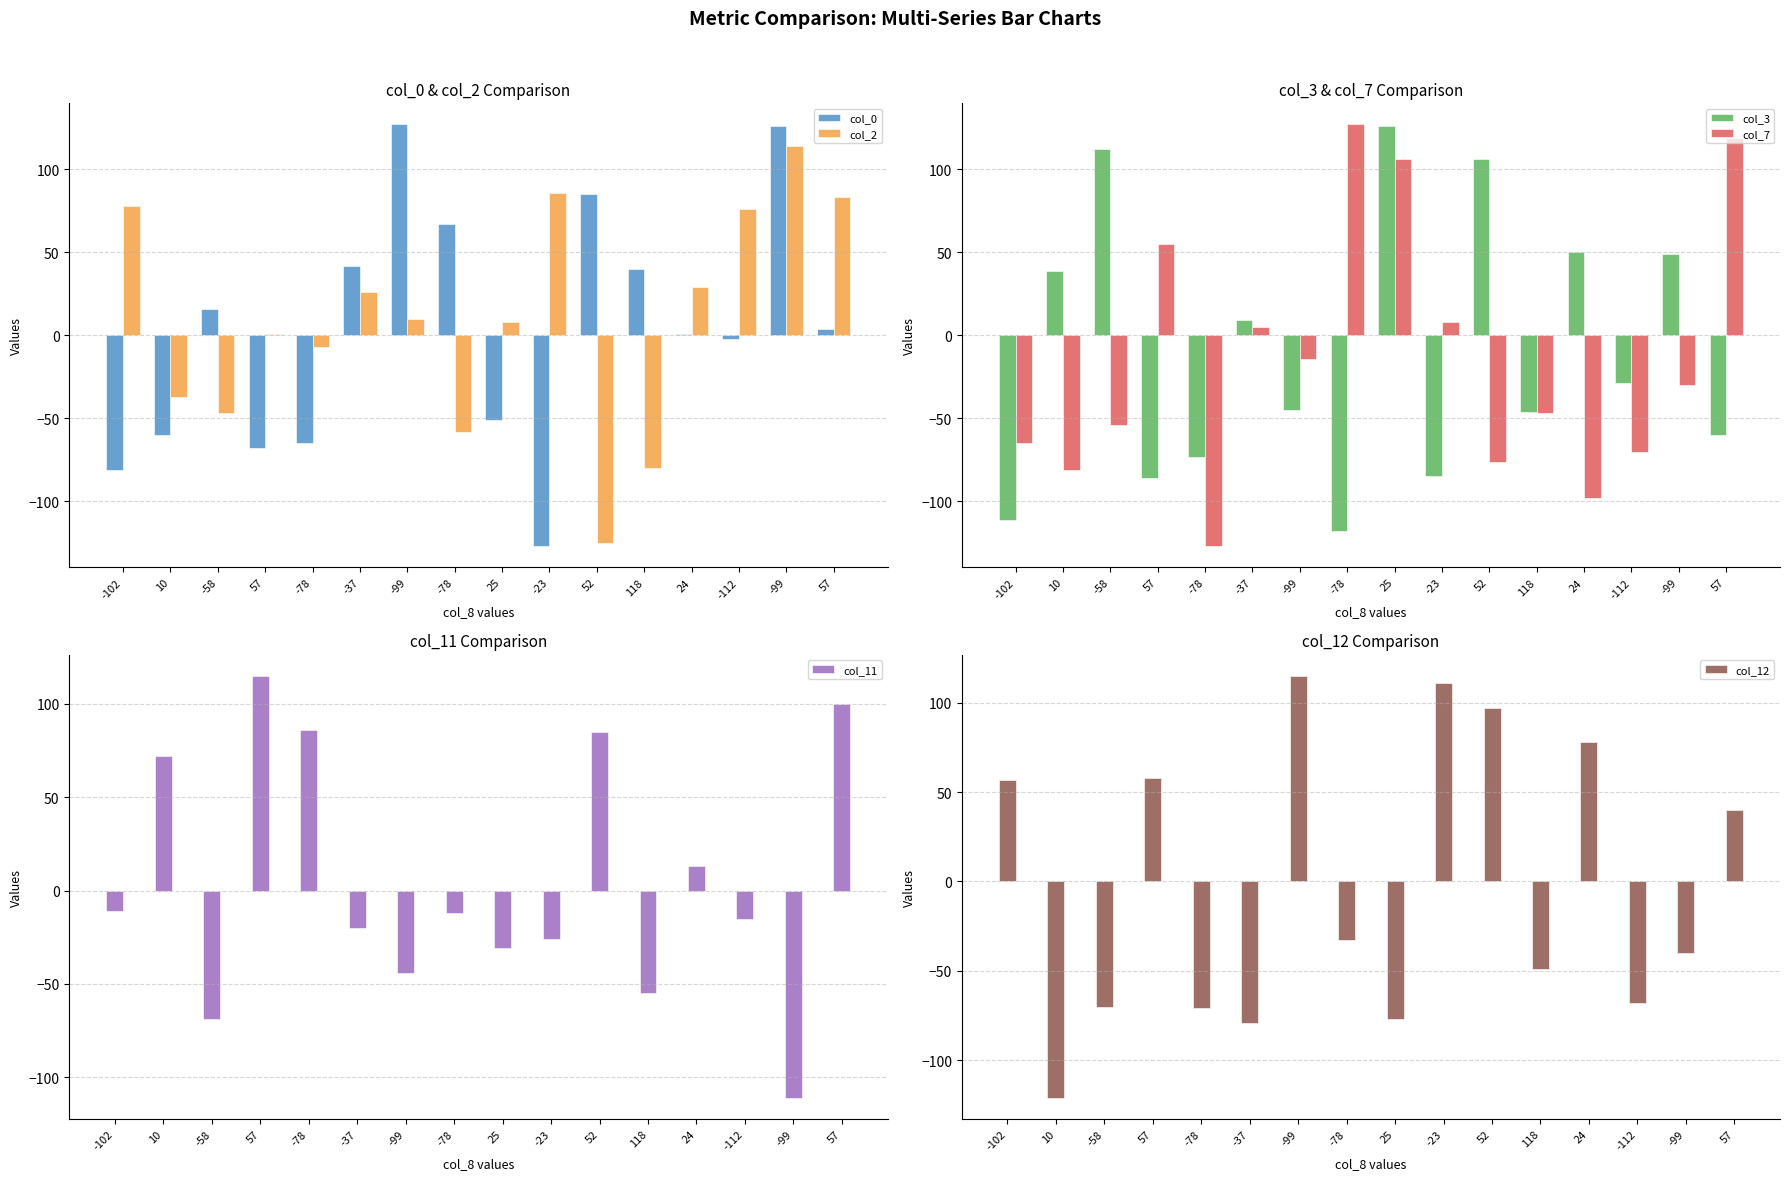

What is the value of the col_2 bar at the 12th from the left?

-80